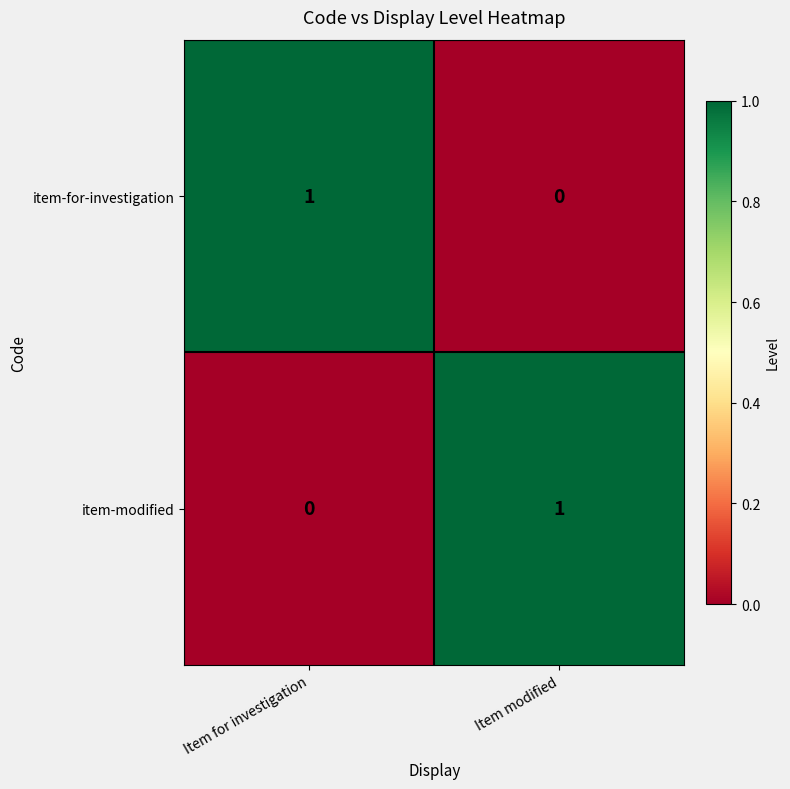

At Item for investigation, list the series in order from largest to smallest.

item-for-investigation, item-modified